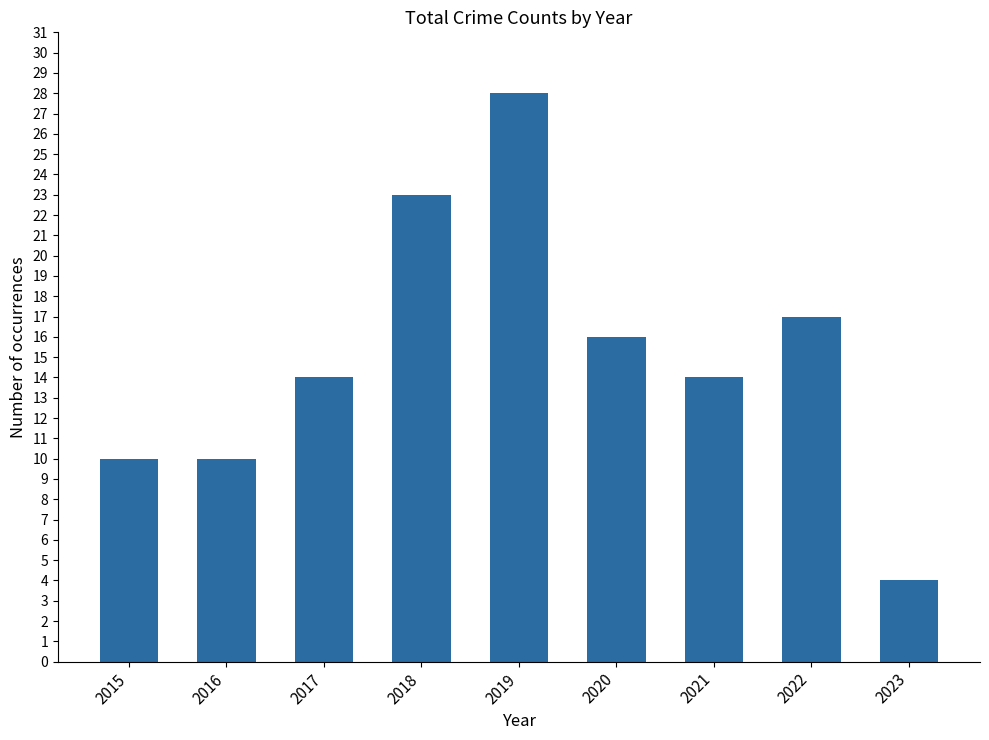

What is the difference between the values at 2022 and 2015?

7